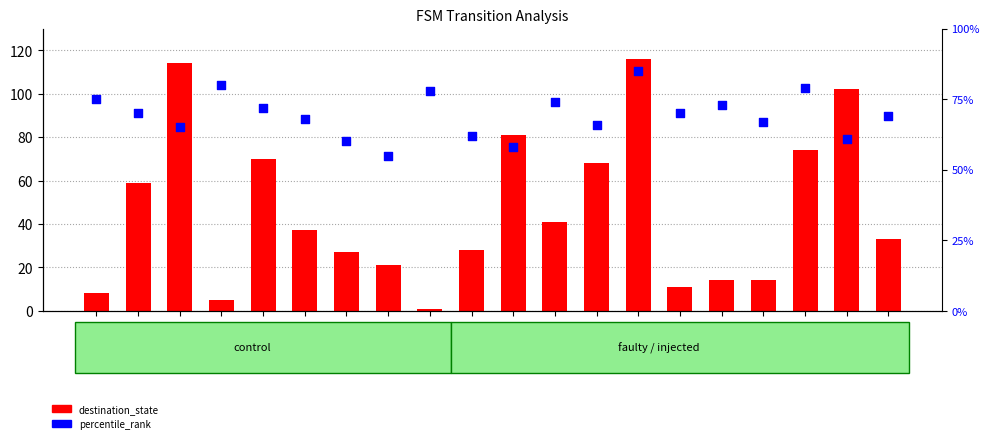

Is the value of percentile_rank at state_12 greater than the value of destination_state at state_11?

Yes